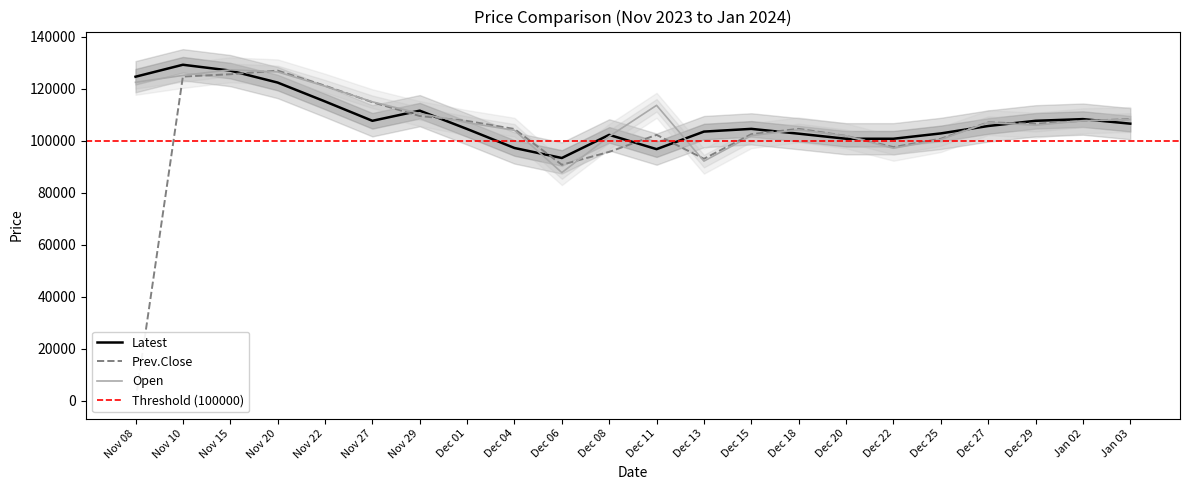

Which category has the lowest value across all series?

Nov 08